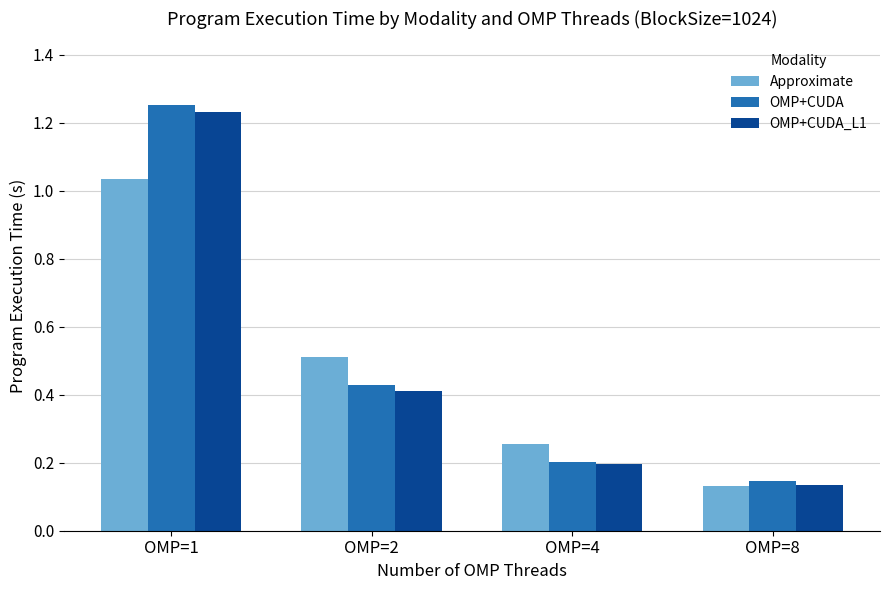

The value of Approximate at OMP=8 is 0.0. True or false?

False